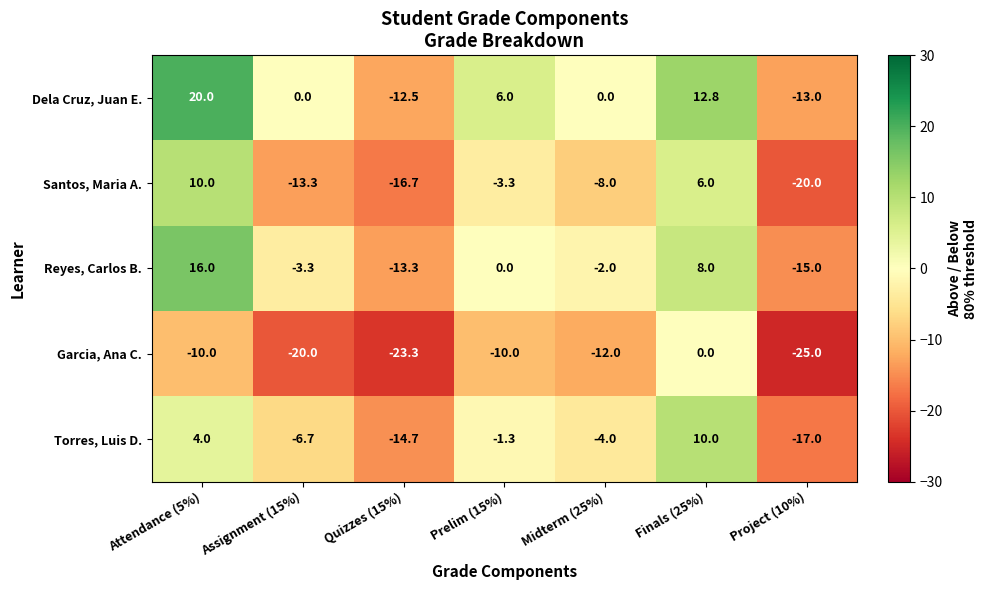

How many data points does each series have?

7